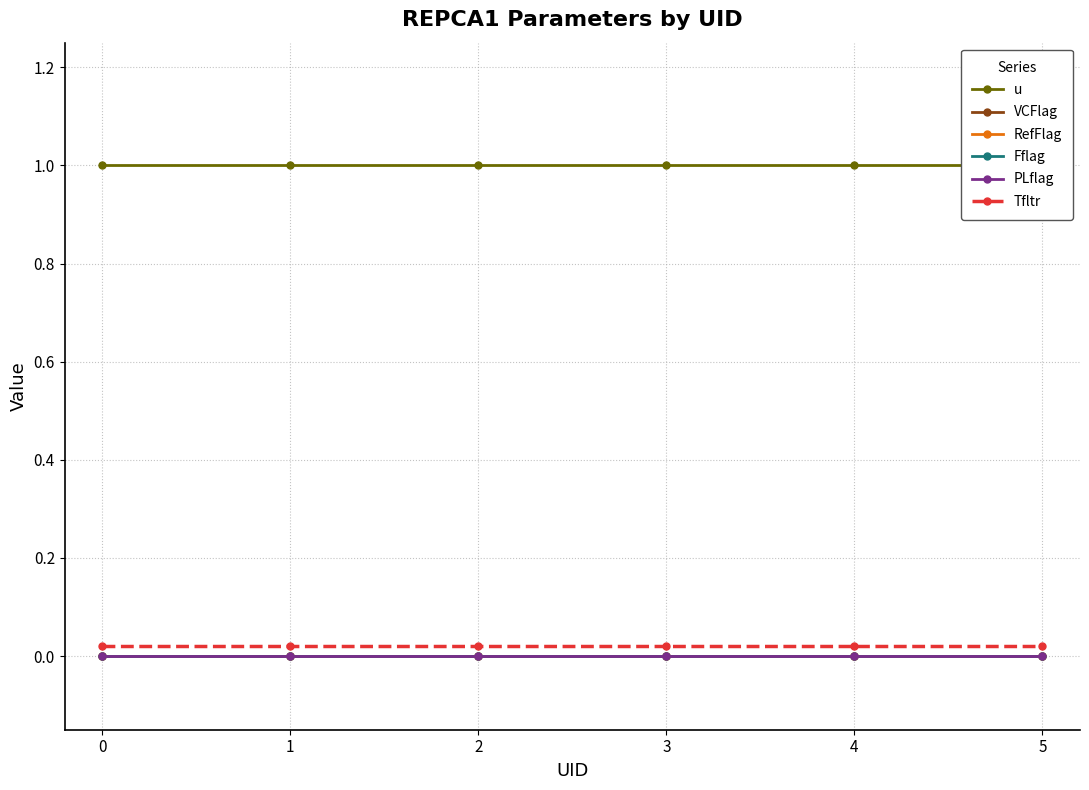

Reading right to left, transcribe all the data shown in this chart.

u: 5=1.0	4=1.0	3=1.0	2=1.0	1=1.0	0=1.0
VCFlag: 5=0.0	4=0.0	3=0.0	2=0.0	1=0.0	0=0.0
RefFlag: 5=0.0	4=0.0	3=0.0	2=0.0	1=0.0	0=0.0
Fflag: 5=0.0	4=0.0	3=0.0	2=0.0	1=0.0	0=0.0
PLflag: 5=0.0	4=0.0	3=0.0	2=0.0	1=0.0	0=0.0
Tfltr: 5=0.0	4=0.0	3=0.0	2=0.0	1=0.0	0=0.0